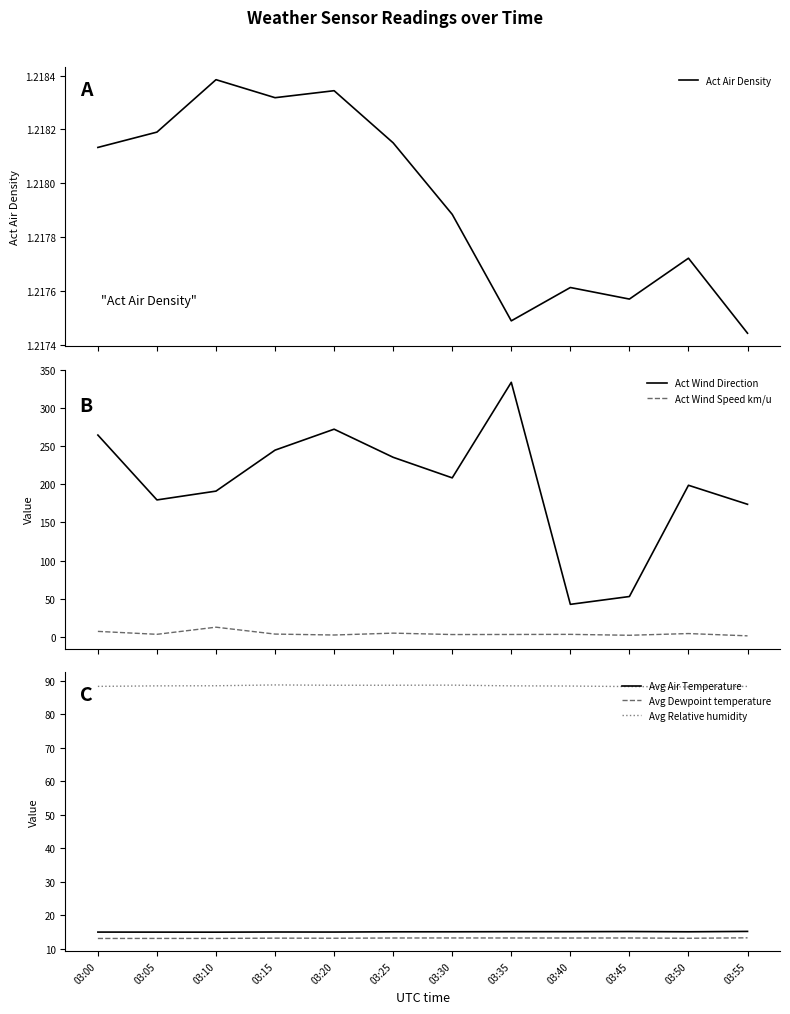

True or false: Avg Air Temperature and Avg Dewpoint temperature cross at least once.

False